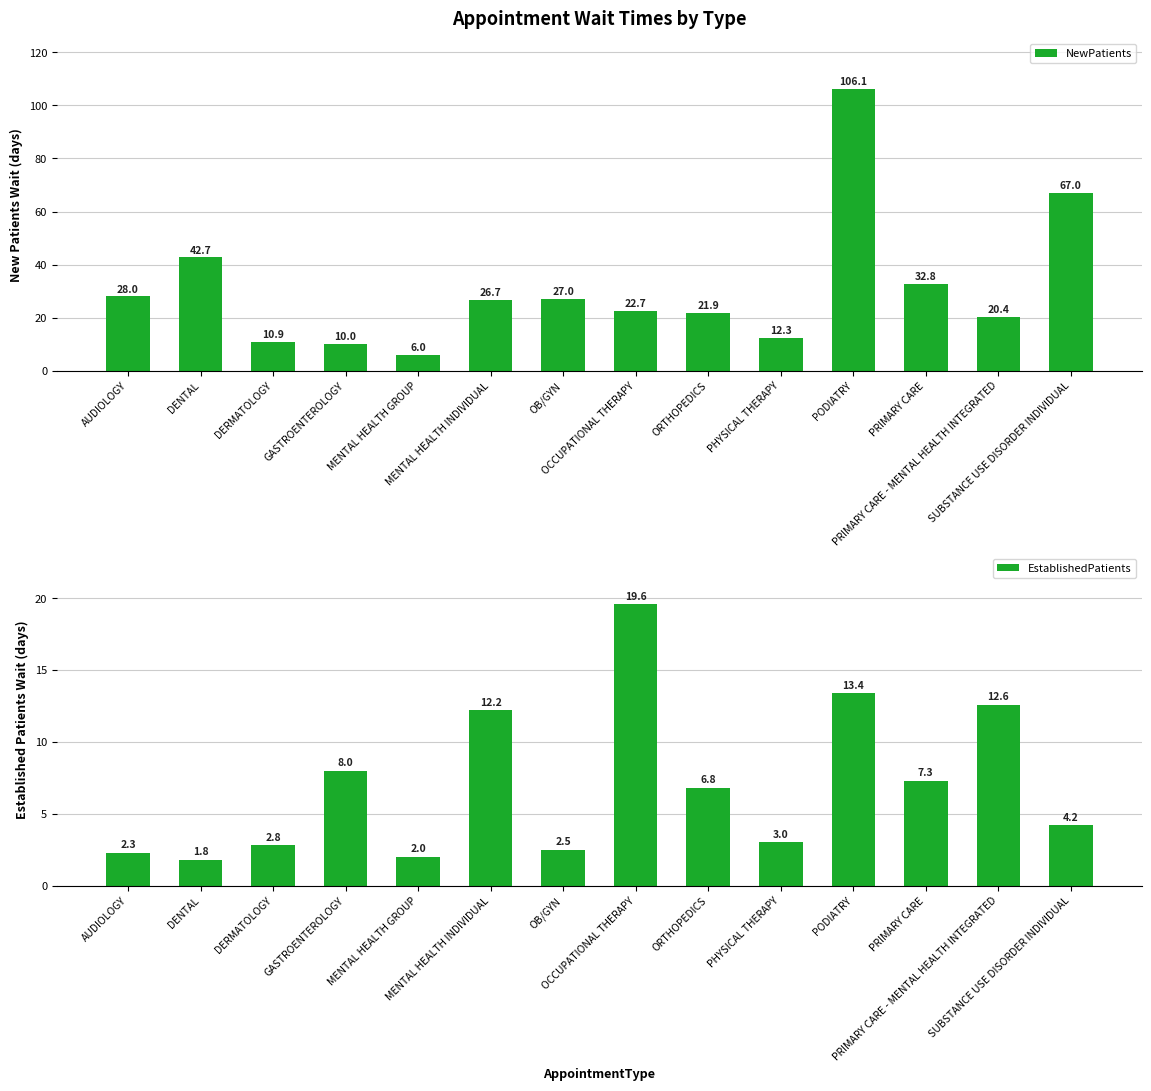

What are all the series names shown in the legend?

NewPatients, EstablishedPatients